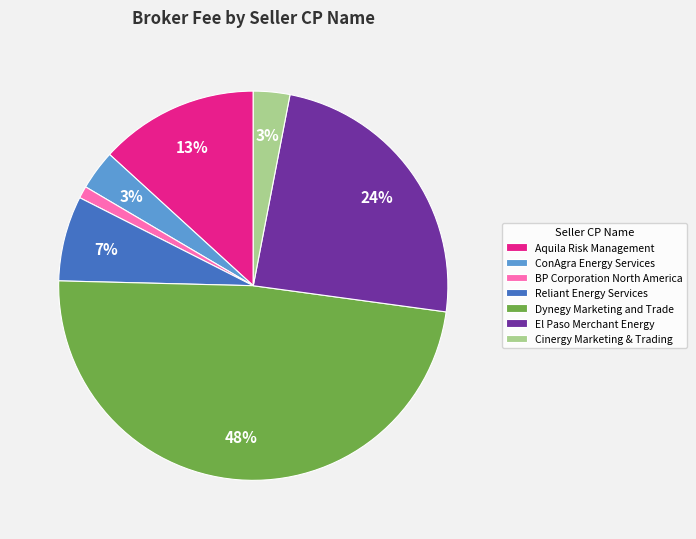

Do Cinergy Marketing & Trading and Reliant Energy Services together represent more than half of the pie?

No